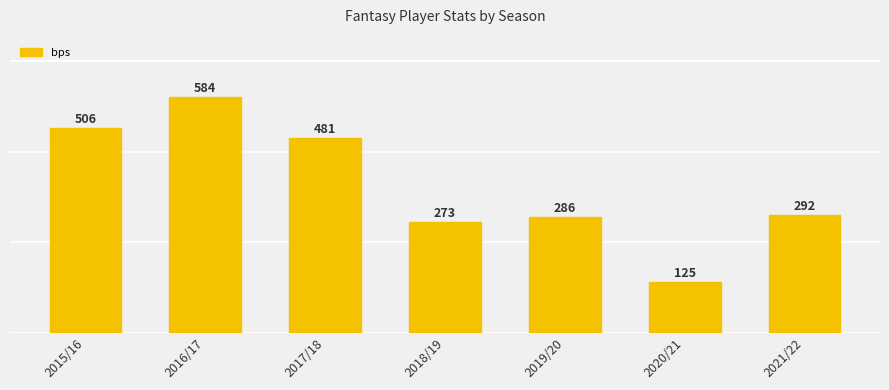

Rank the categories by value from lowest to highest.

2020/21, 2018/19, 2019/20, 2021/22, 2017/18, 2015/16, 2016/17